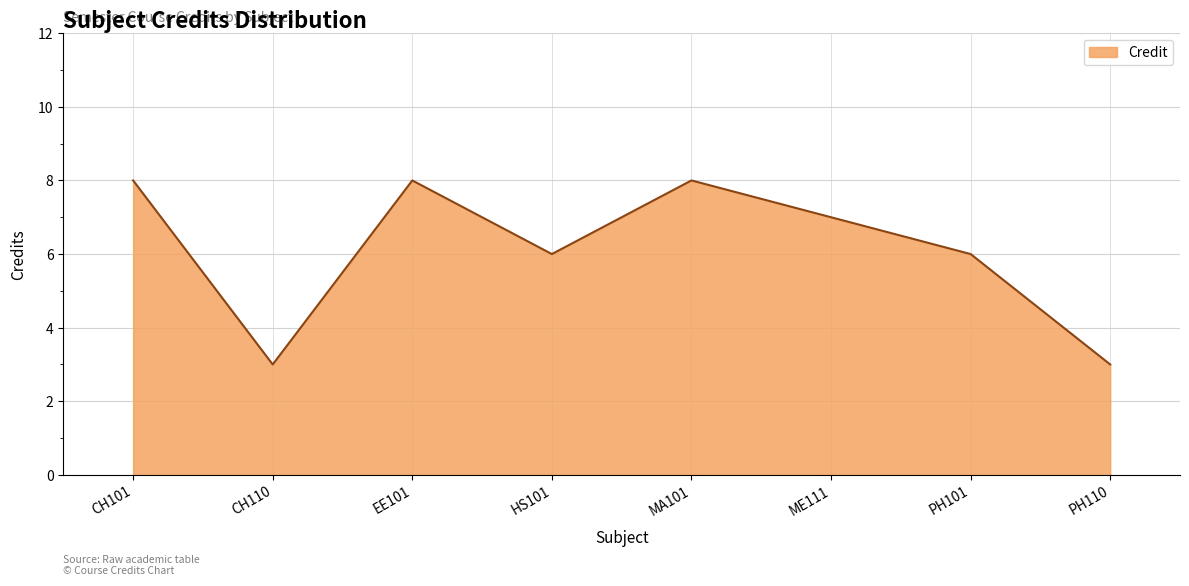

How many distinct data groups are displayed?

1